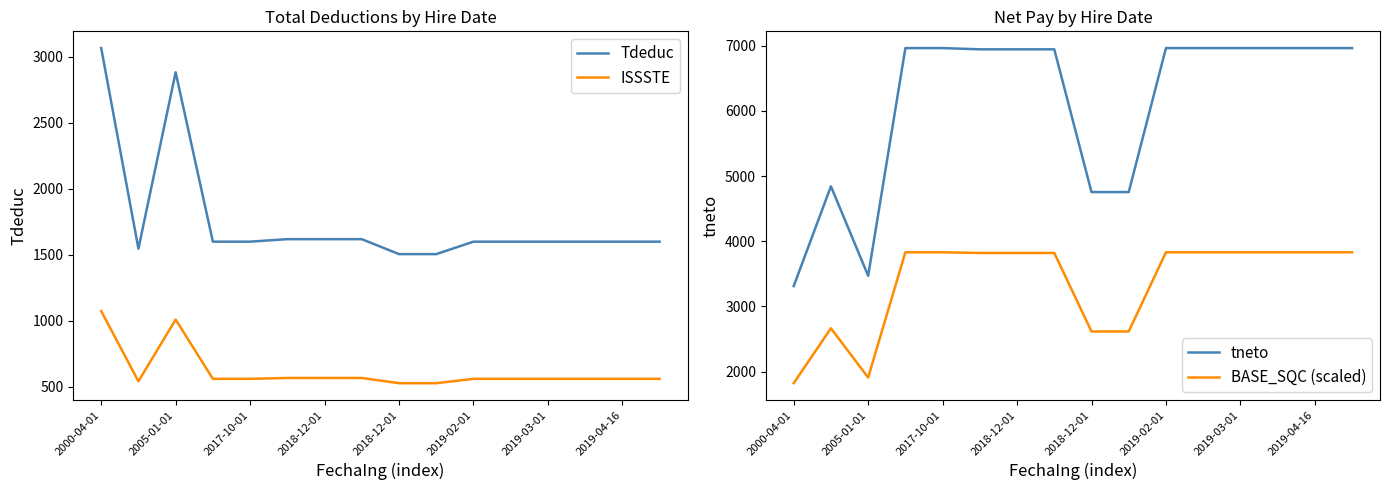

What is the total value across all series at 2018-12-01?

12950.9